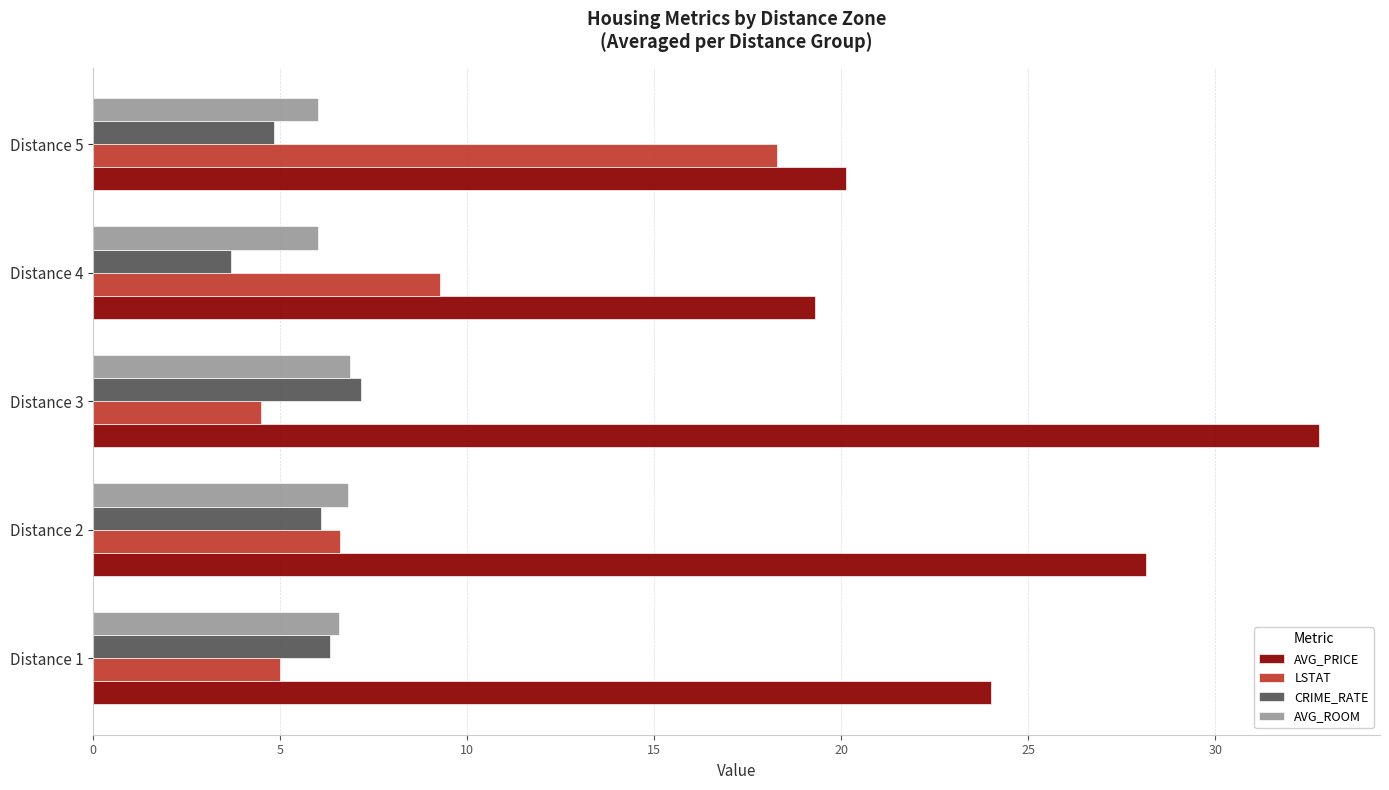

The CRIME_RATE series shows 6.1 at Distance 2. True or false?

True